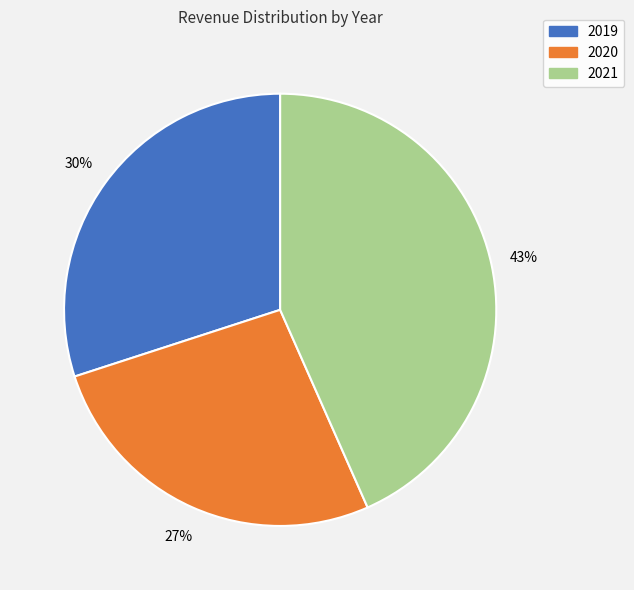

To the nearest percent, what is the difference between the 2020 and 2019 slice percentages?

3%